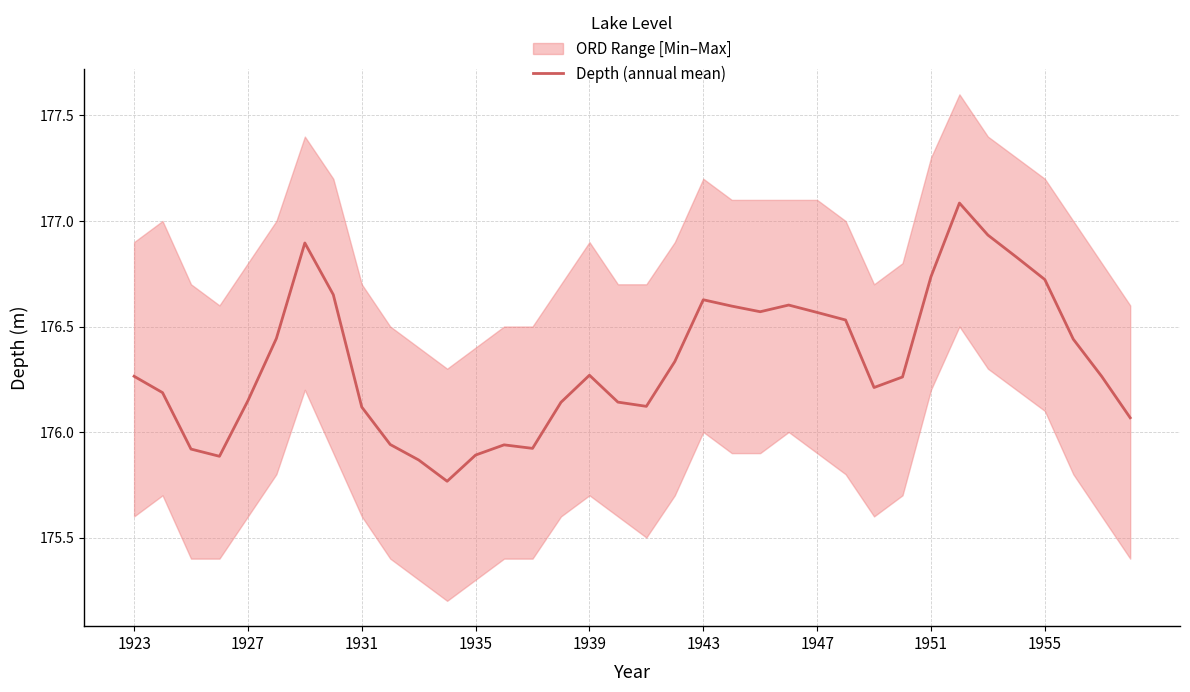

At which category does the chart reach its minimum across all series?

11